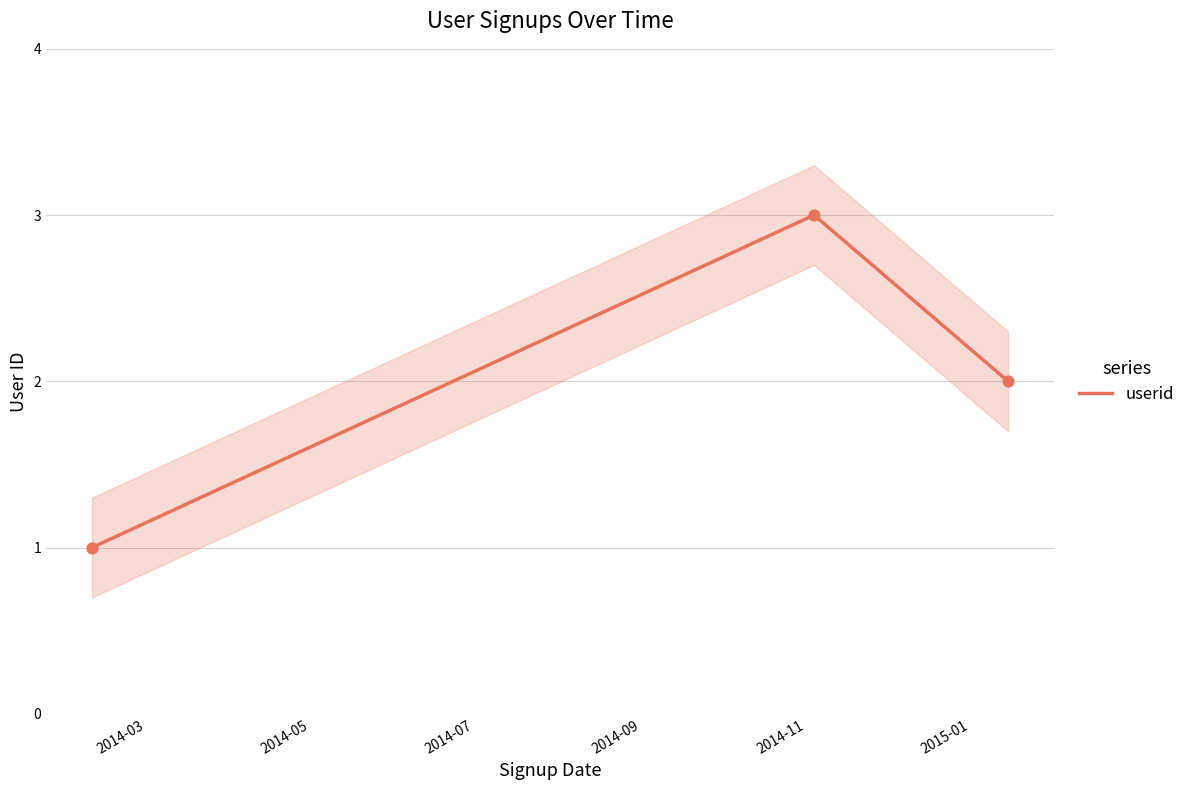

What is the change in value from 2014-03 to 2014-07?

+1